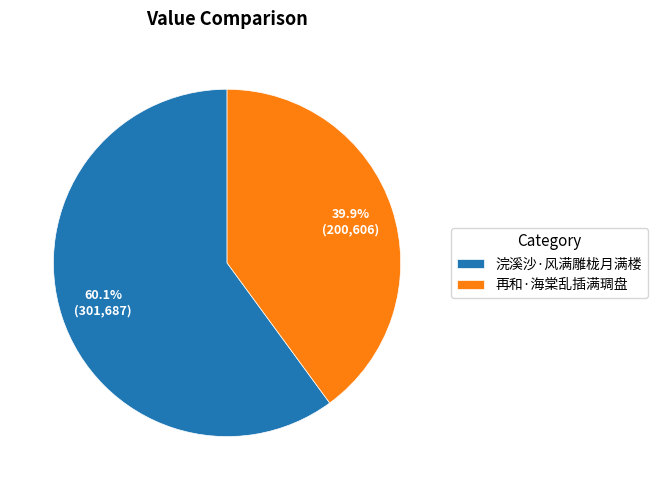

To the nearest percent, what portion does 浣溪沙·风满雕栊月满楼 represent?

60%